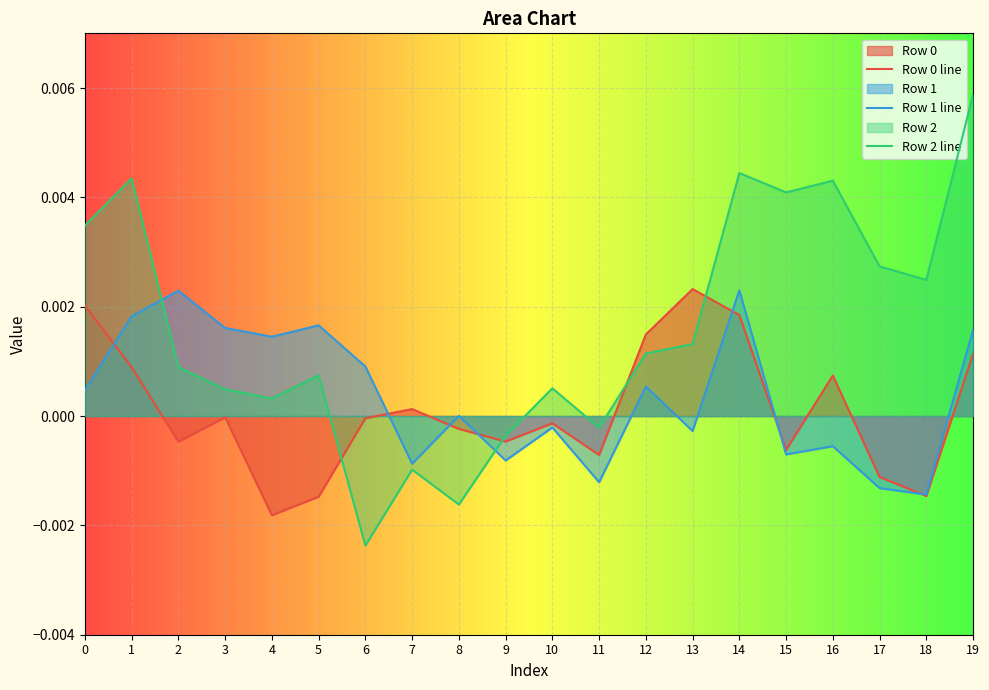

Which series has the largest total across all categories?

Row 2 line